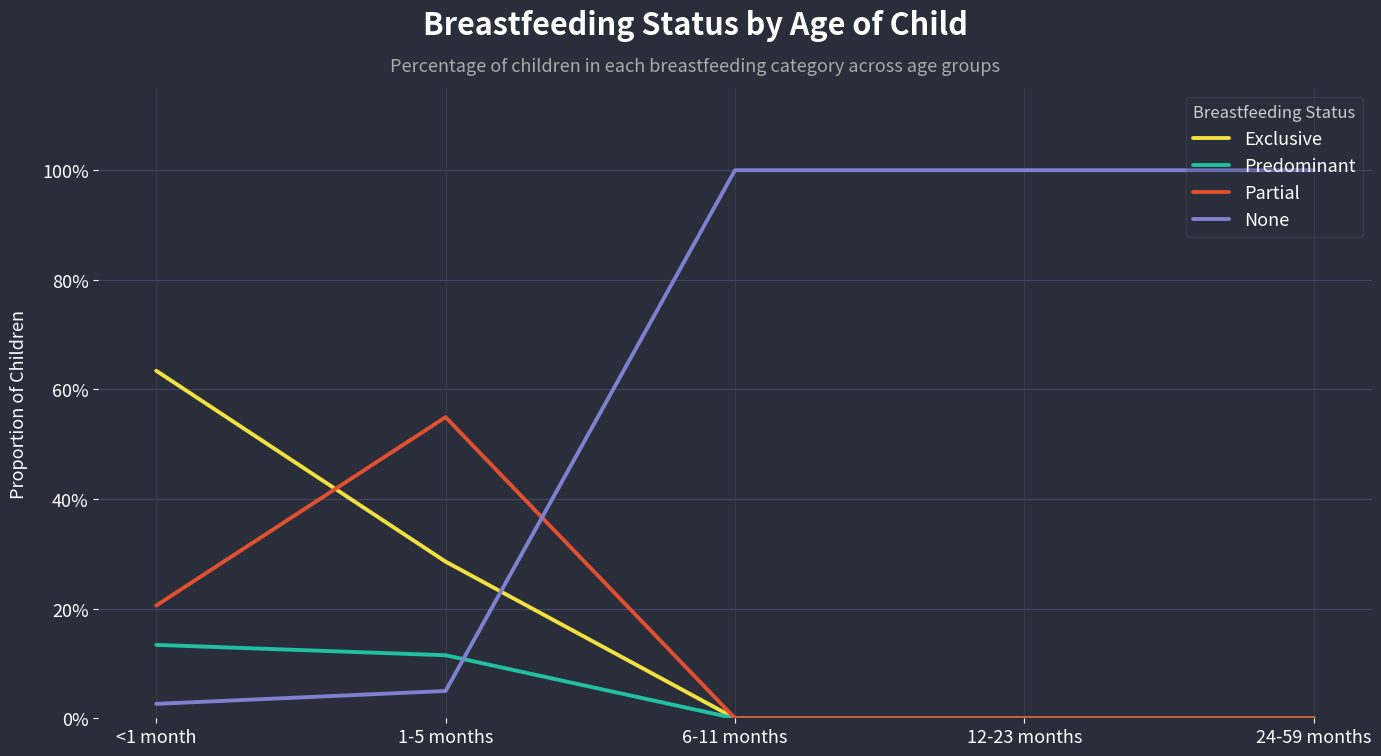

Rank the series by their maximum value, from lowest to highest.

Predominant, Partial, Exclusive, None